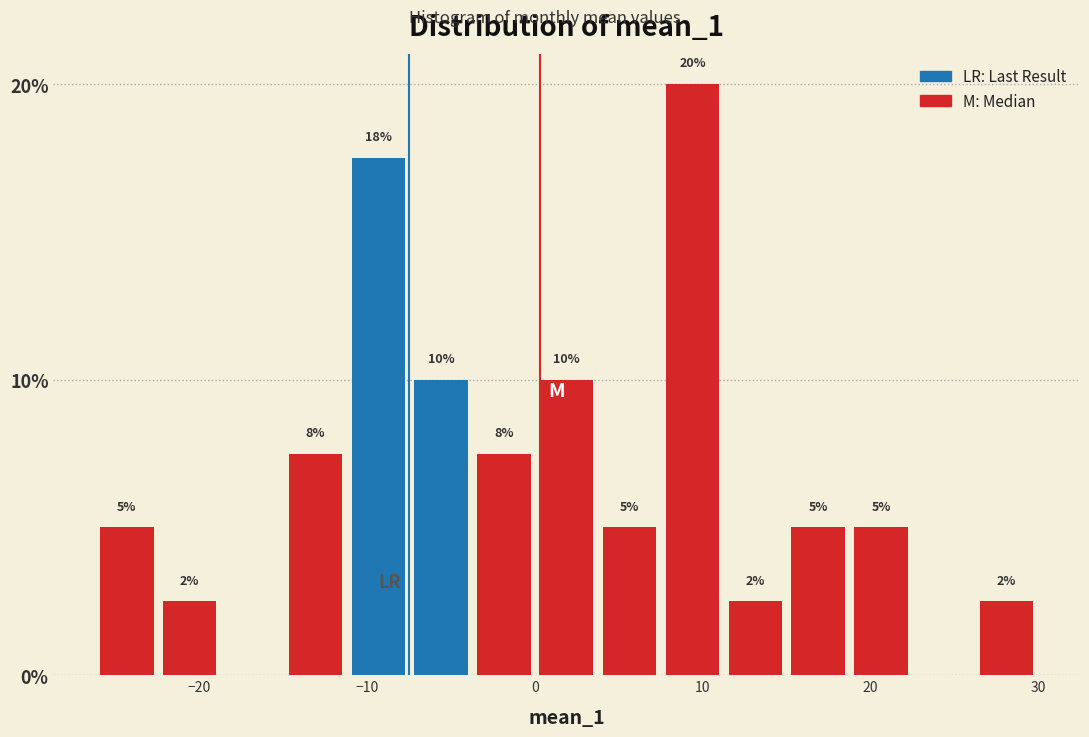

Read against the x-axis, roughly where is the centre of the tallest bar?

9